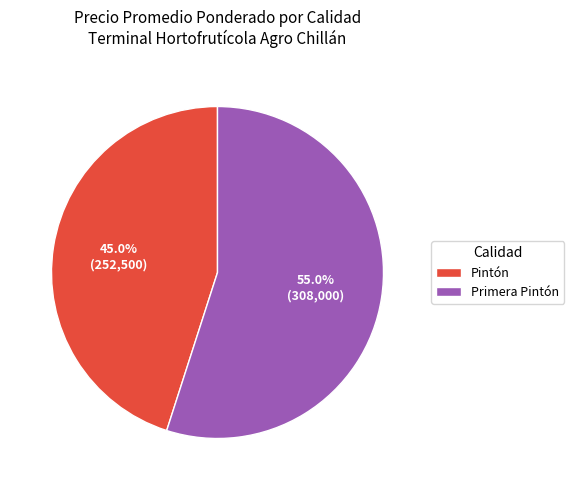

How many slices are in this pie chart?

2